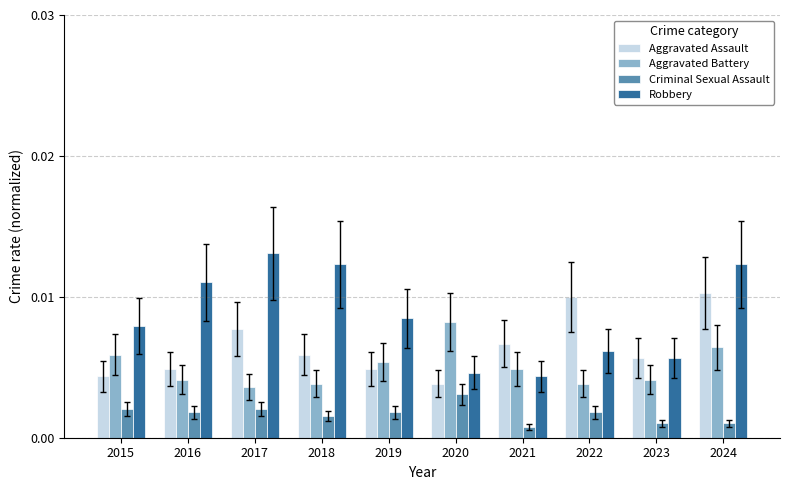

What are all the series names shown in the legend?

Aggravated Assault, Aggravated Battery, Criminal Sexual Assault, Robbery